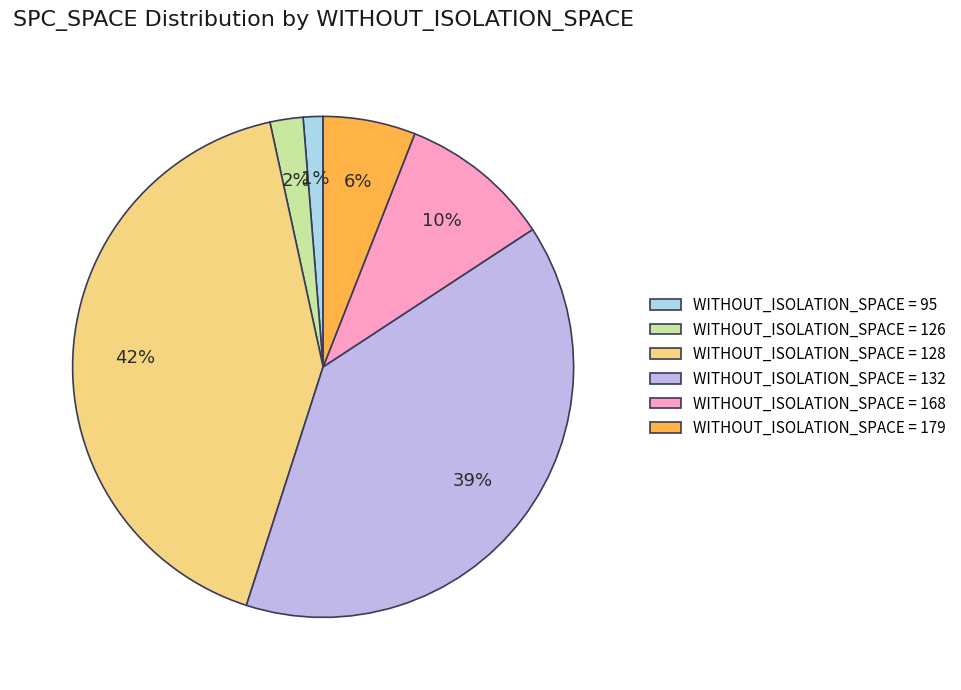

To the nearest percent, what portion does WITHOUT_ISOLATION_SPACE = 128 represent?

42%